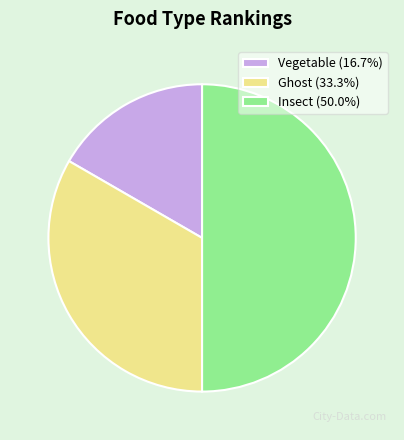

Do Insect and Vegetable together represent more than half of the pie?

Yes